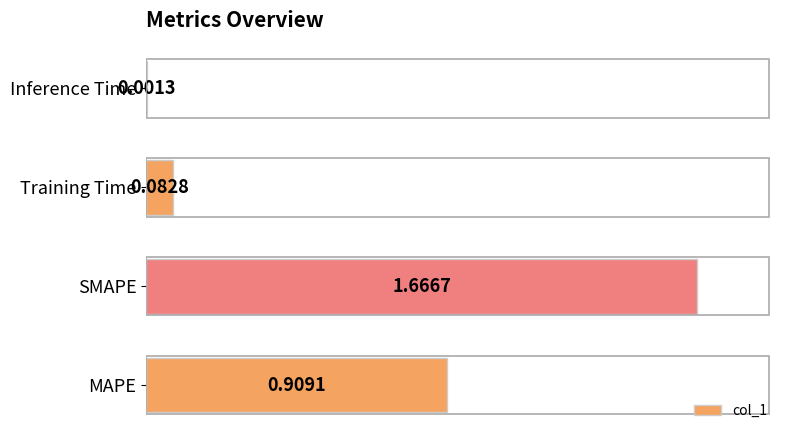

Which has a higher value, MAPE or Inference Time?

MAPE